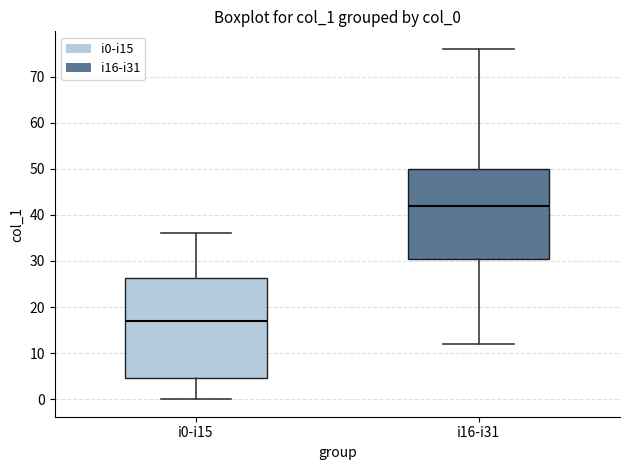

Where does the upper whisker of the box for i0-i15 end on the y-axis? The values are not printed on the chart, so give them approximately, as read against the axis.

36